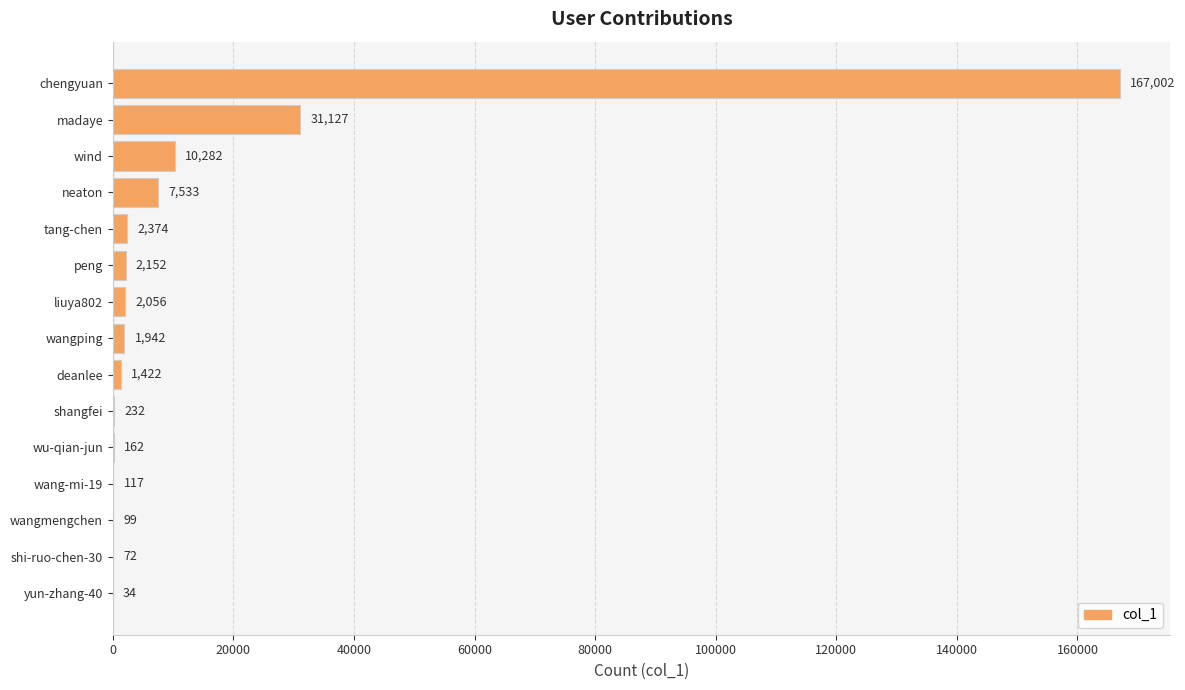

Where is the data nearest to the value 83518?

madaye